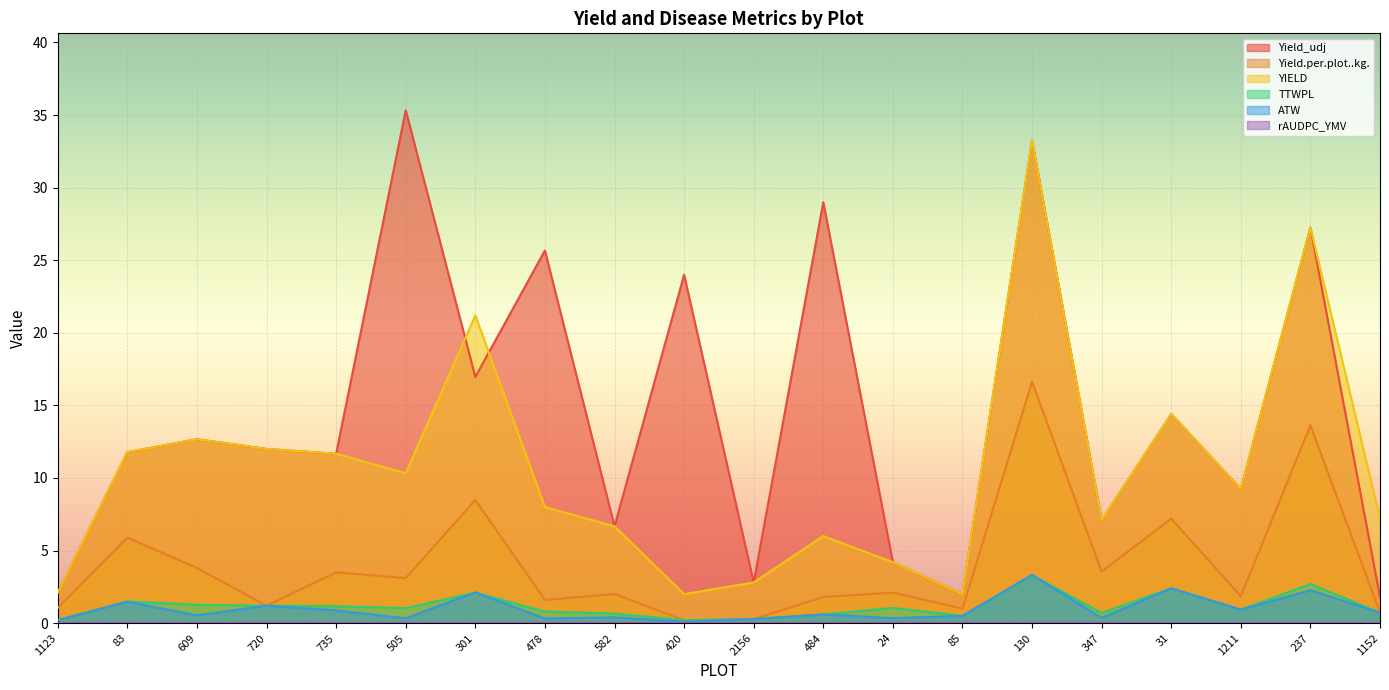

Which series changed the most between 720 and 237?

Yield_udj